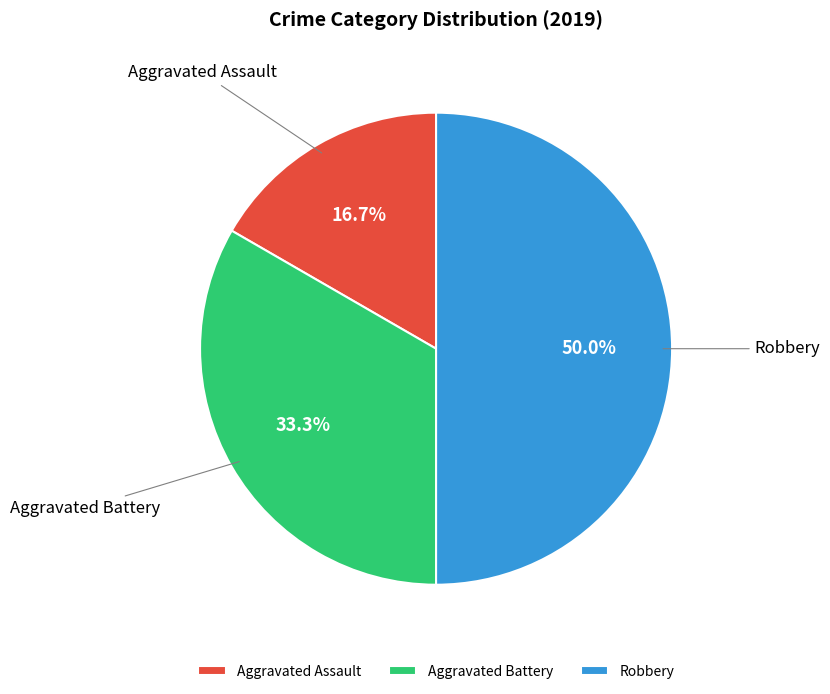

Which category has the biggest portion of the pie?

Robbery